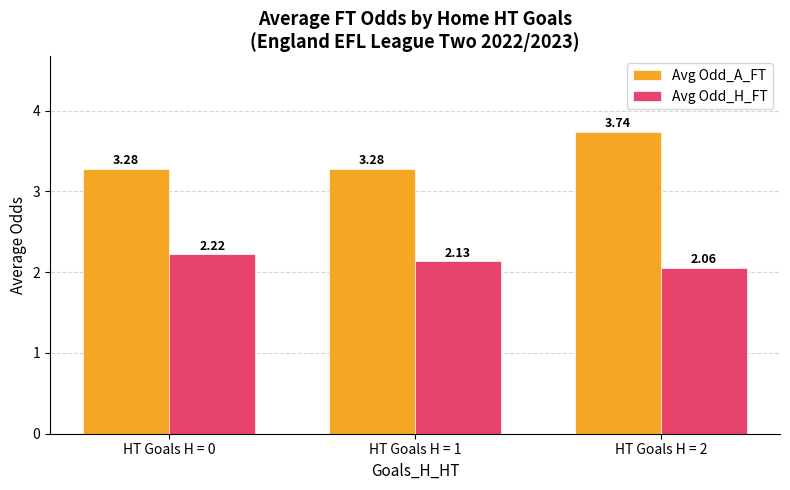

The value of Avg Odd_A_FT at HT Goals H = 0 is 2.1. True or false?

False